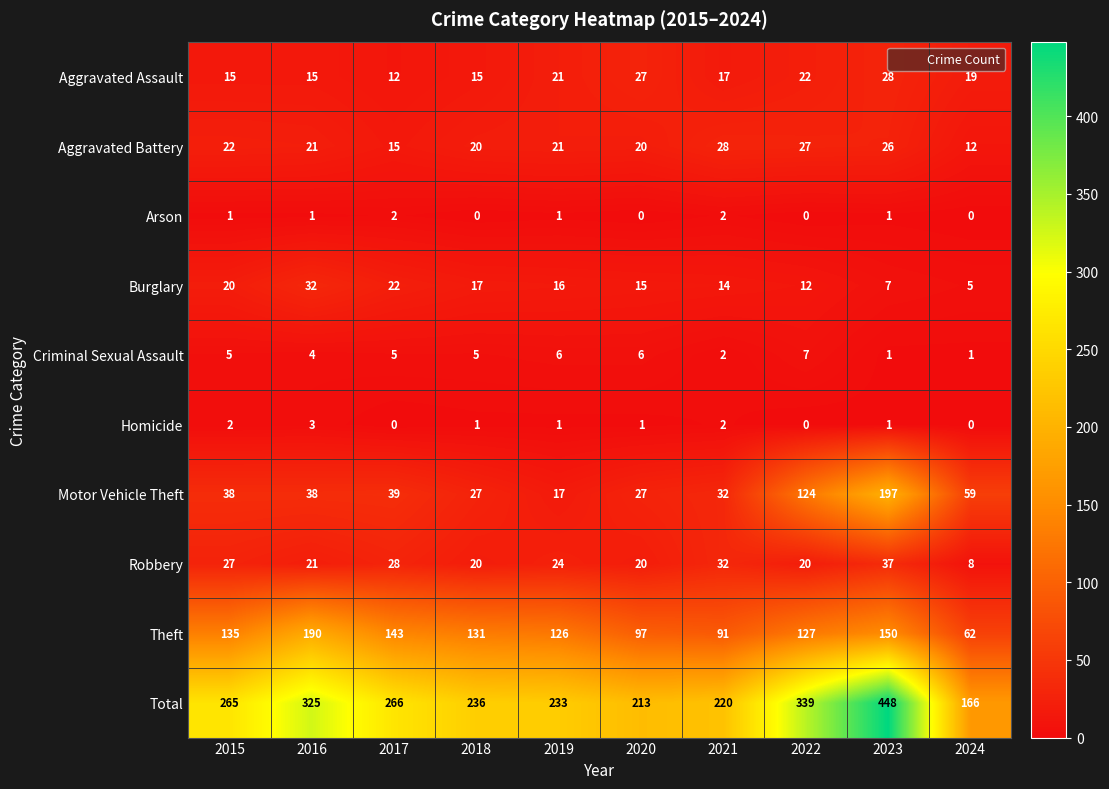

At which category is the sum across all series the highest?

2023